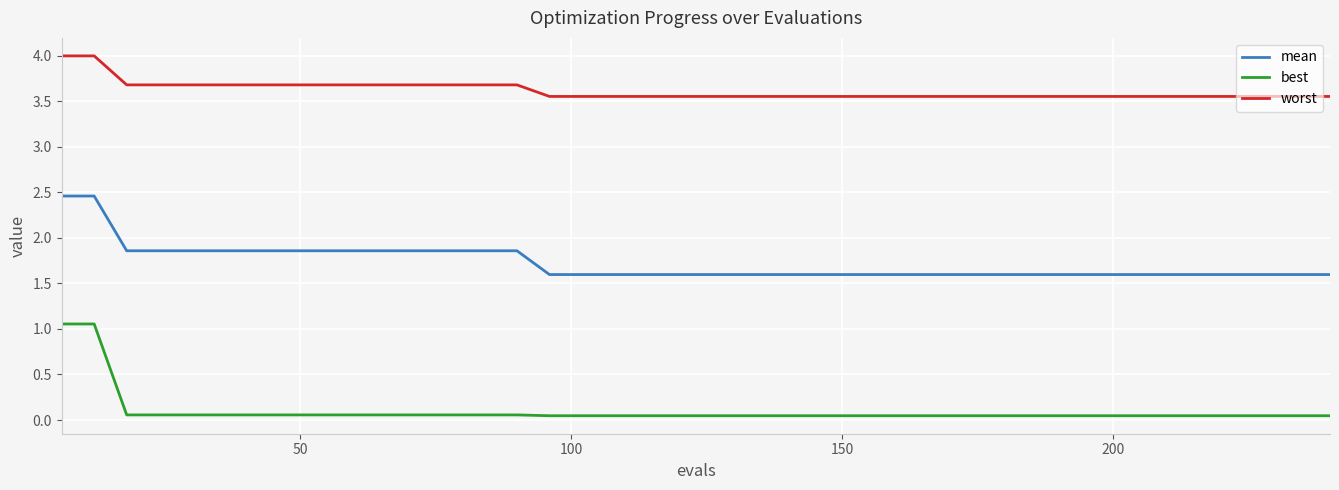

Rank the series by their maximum value, from lowest to highest.

best, mean, worst